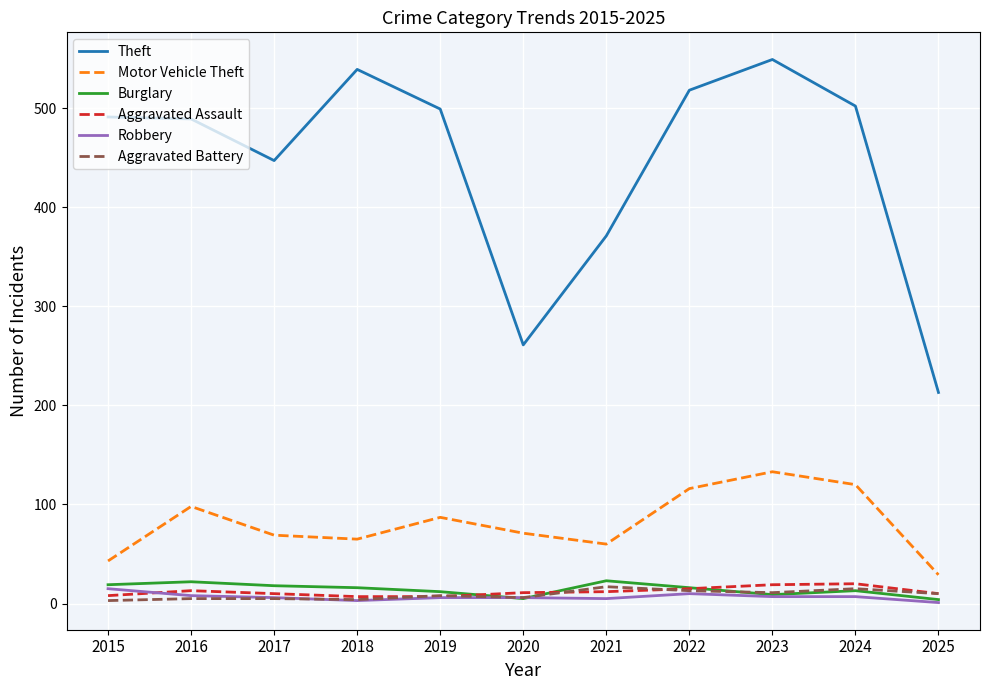

Is the value of Theft at 2018 greater than the value of Robbery at 2016?

Yes